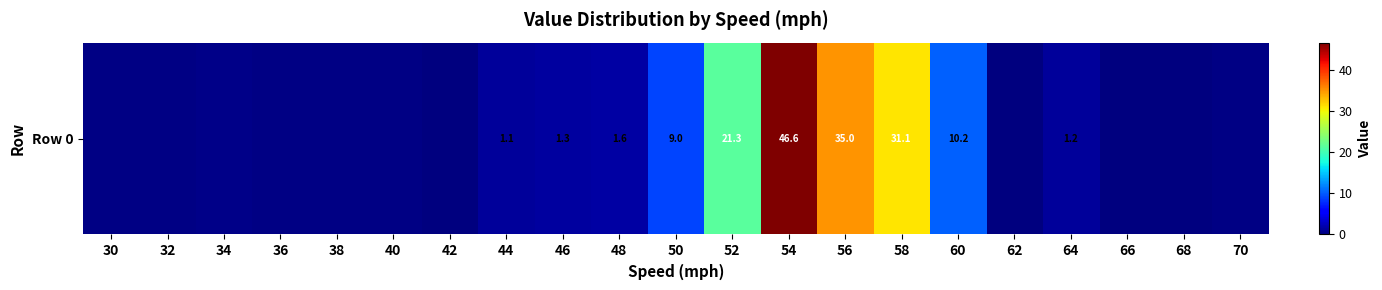

What is the greatest value displayed?

46.6